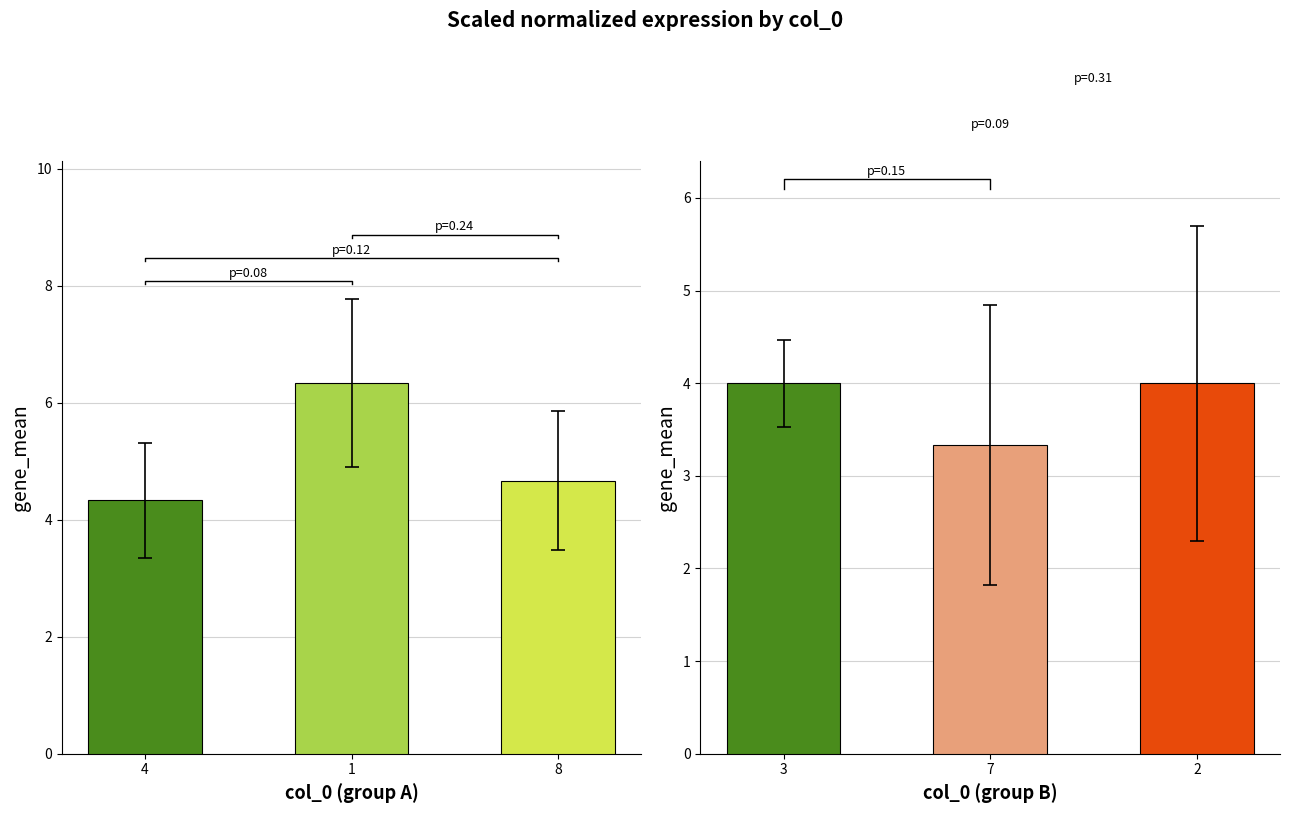

What is the value of the col_1 bar at the 1st from the left?

4.3